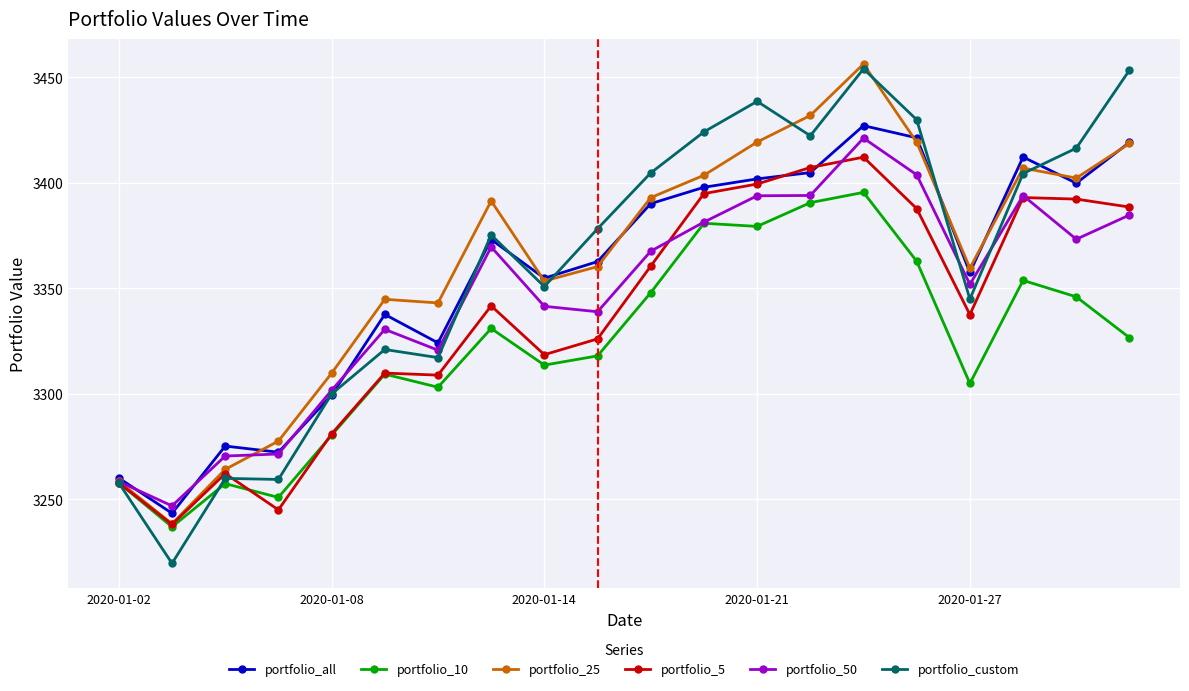

True or false: portfolio_10 and portfolio_custom intersect in this chart.

True